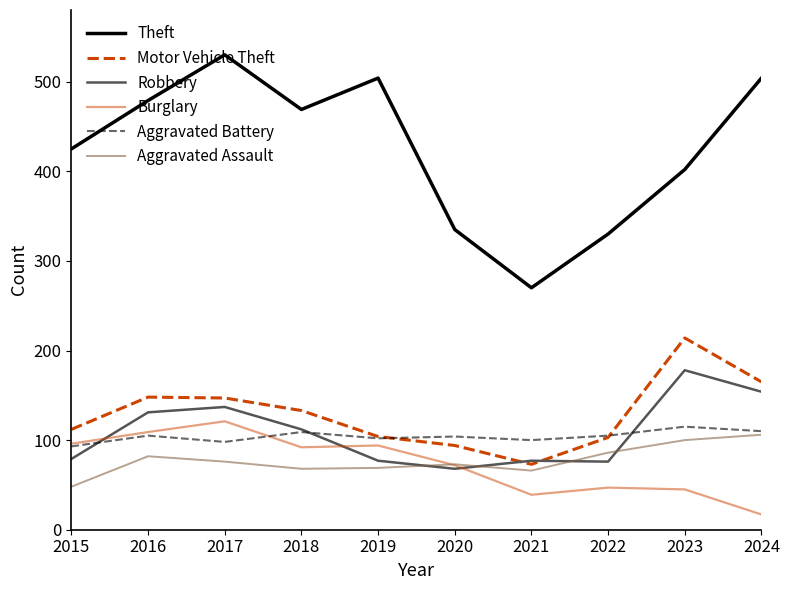

Is it true that Aggravated Assault equals 24 at 2018?

False